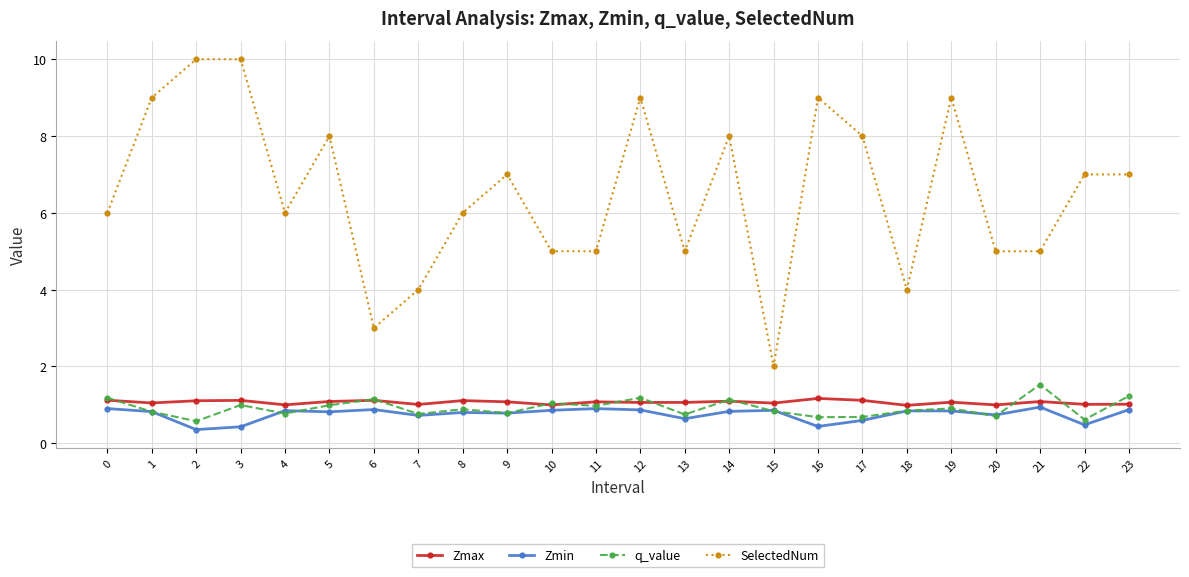

Rank the series by their maximum value, from highest to lowest.

SelectedNum, q_value, Zmax, Zmin